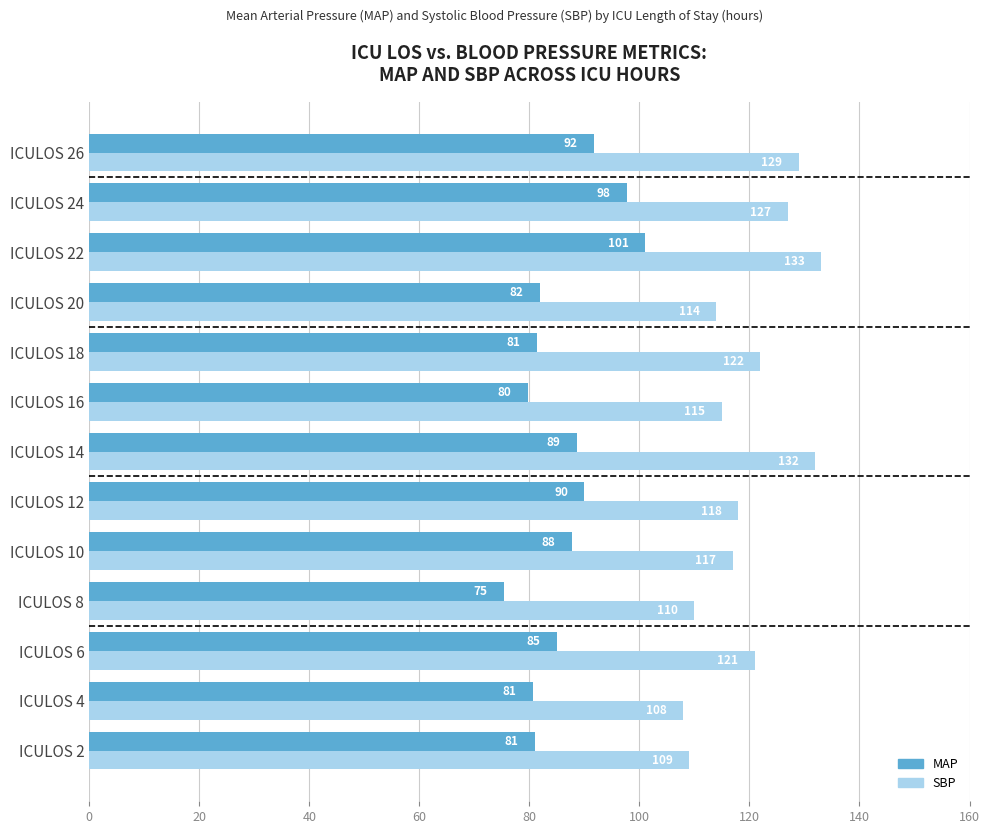

List the series in order of their peak value, highest first.

SBP, MAP